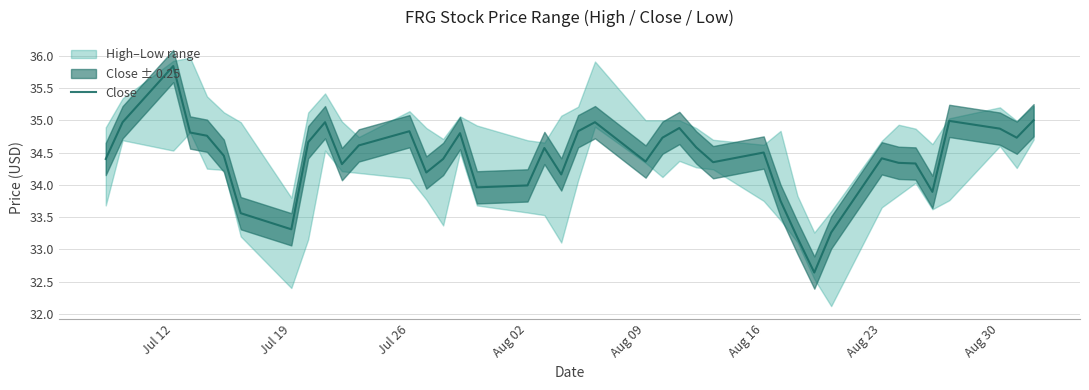

Reading right to left, what are all the values shown in this chart?

35.0	34.7	34.9	35.0	33.9	34.3	34.3	34.4	33.3	32.6	33.2	33.8	34.5	34.4	34.6	34.9	34.7	34.4	35.0	34.8	34.2	34.6	34.0	34.0	34.8	34.4	34.2	34.8	34.6	34.3	35.0	34.7	33.3	33.6	34.5	34.8	34.8	35.8	35.0	34.4